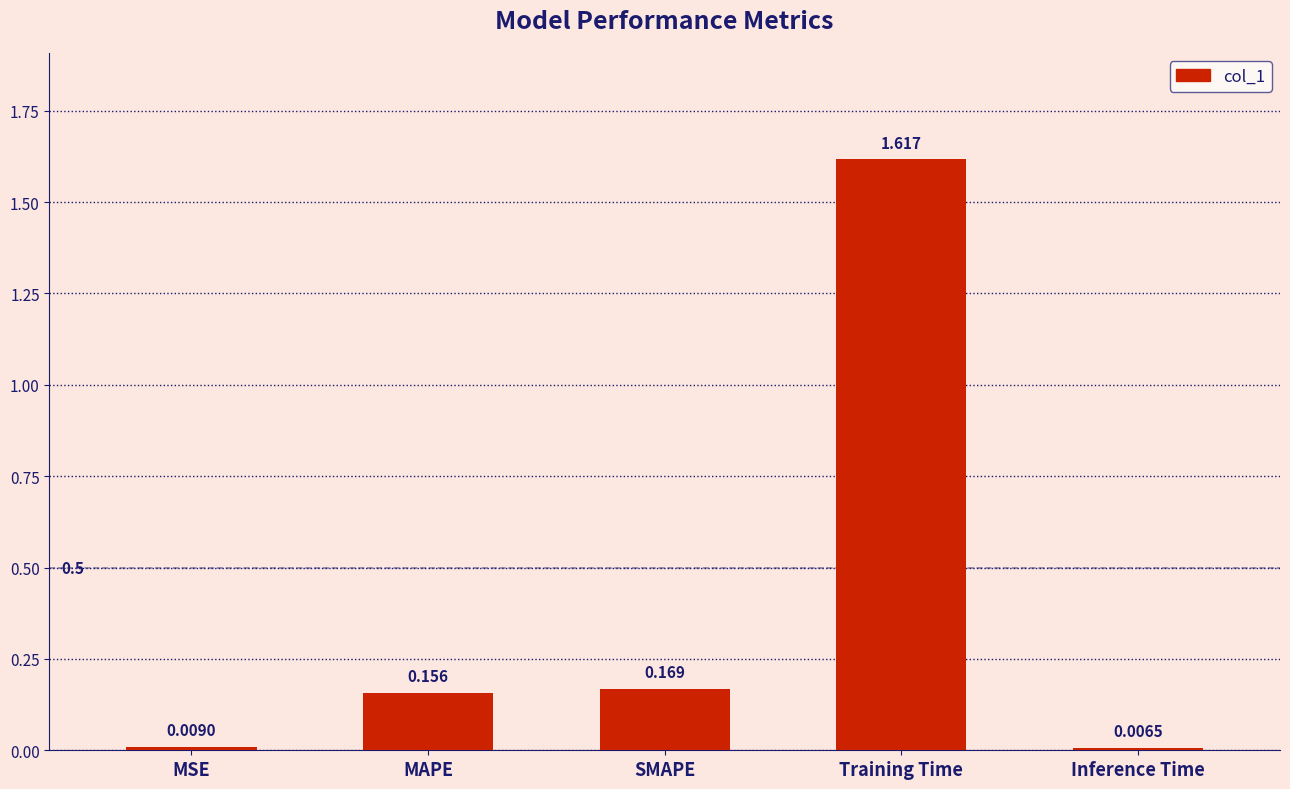

What is the label of the 4th bar from the left?

Training Time